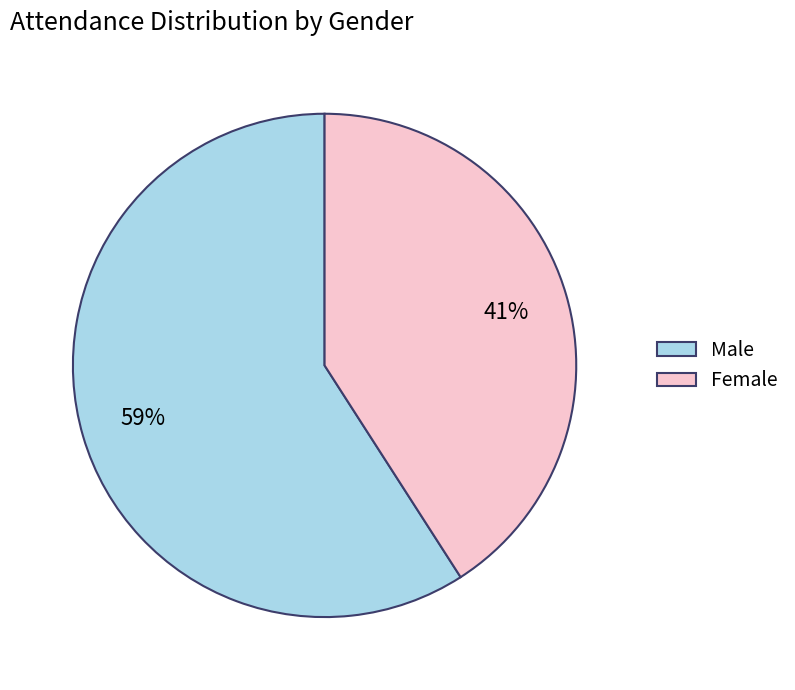

What is the largest slice in the pie chart?

Male